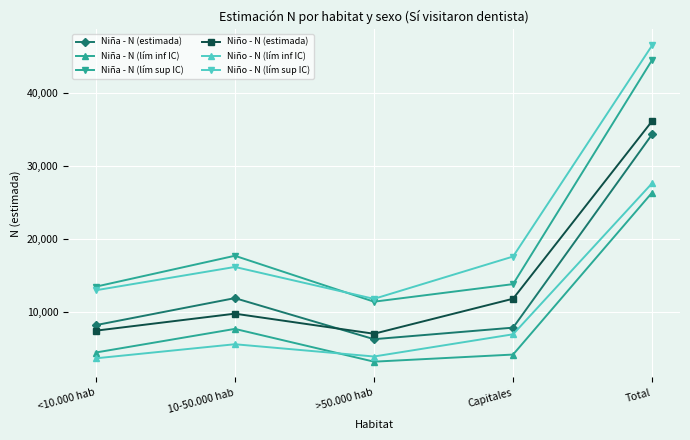

Which series changed the most between 10-50.000 hab and >50.000 hab?

Niña - N (lím sup IC)